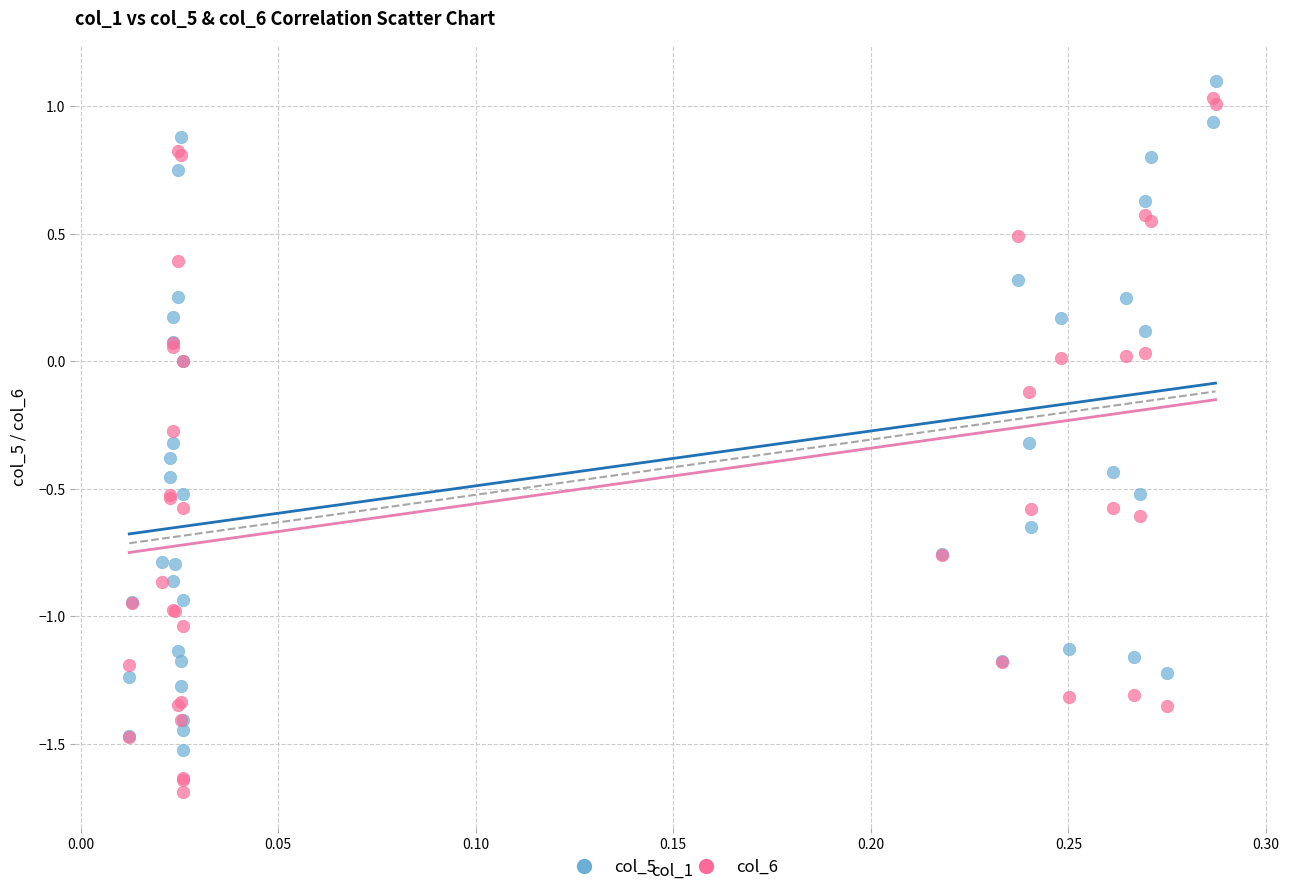

What are all the series names shown in the legend?

col_5, col_6